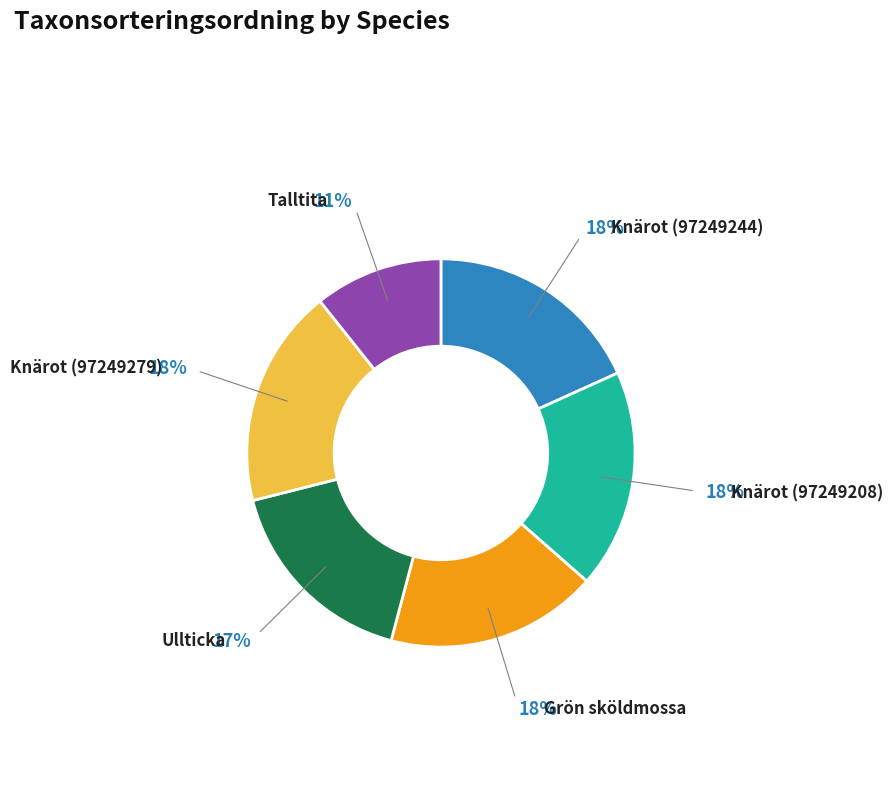

Which has a higher value, Talltita or Grön sköldmossa?

Grön sköldmossa